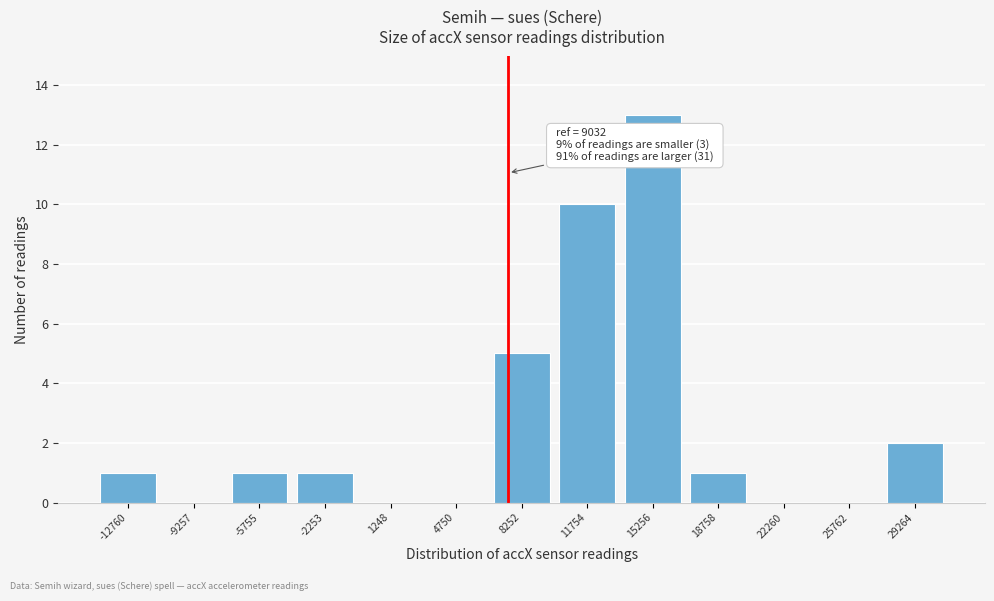

Reading right to left, extract all data points from this chart.

29264=2	25762=0	22260=0	18758=1	15256=13	11754=10	8252=5	4750=0	1248=0	-2253=1	-5755=1	-9257=0	-12760=1